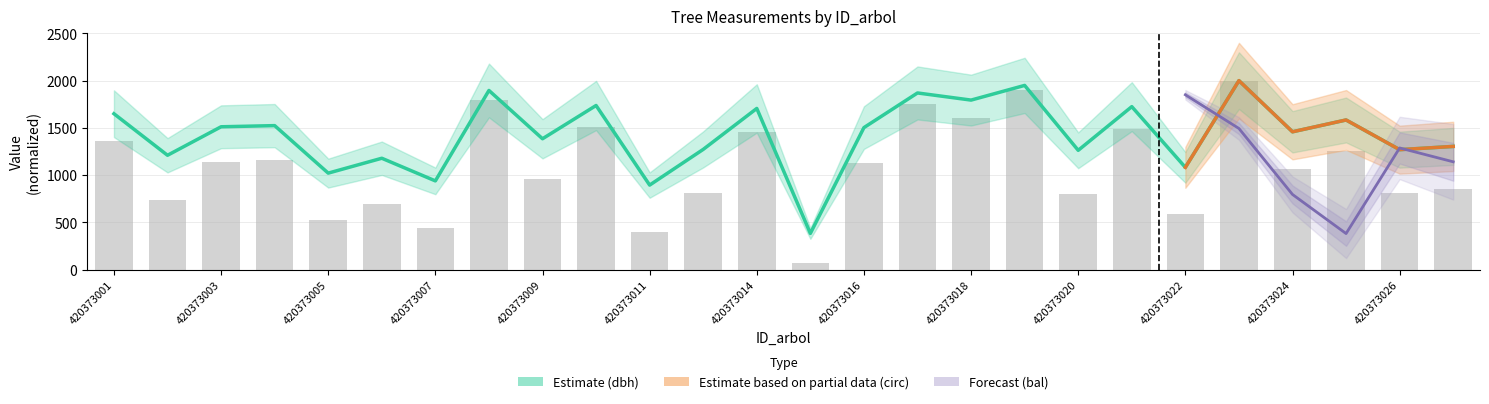

What is the difference between the second highest and minimum values in the g series?

1826.7